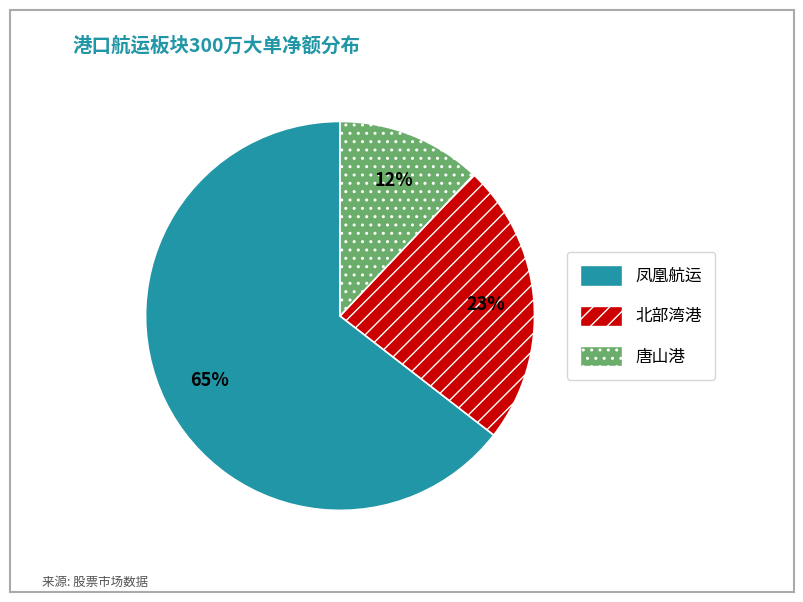

How many slices are in this pie chart?

3